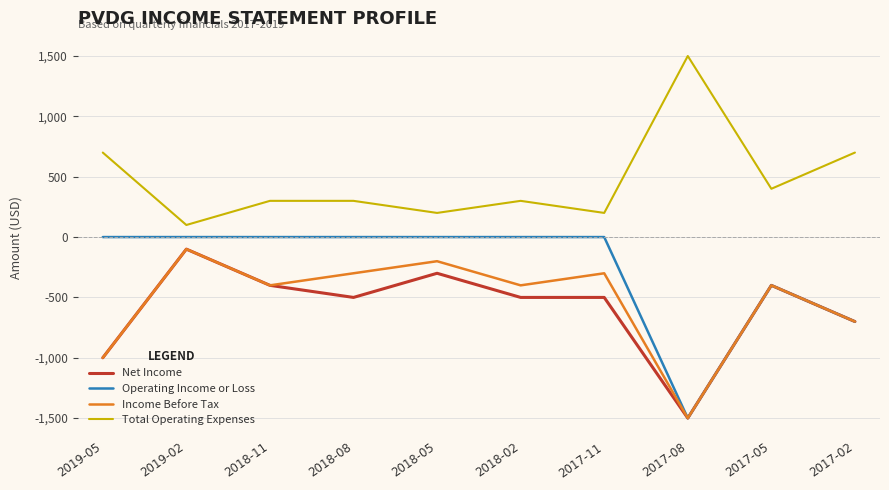

True or false: Net Income and Total Operating Expenses cross at least once.

False